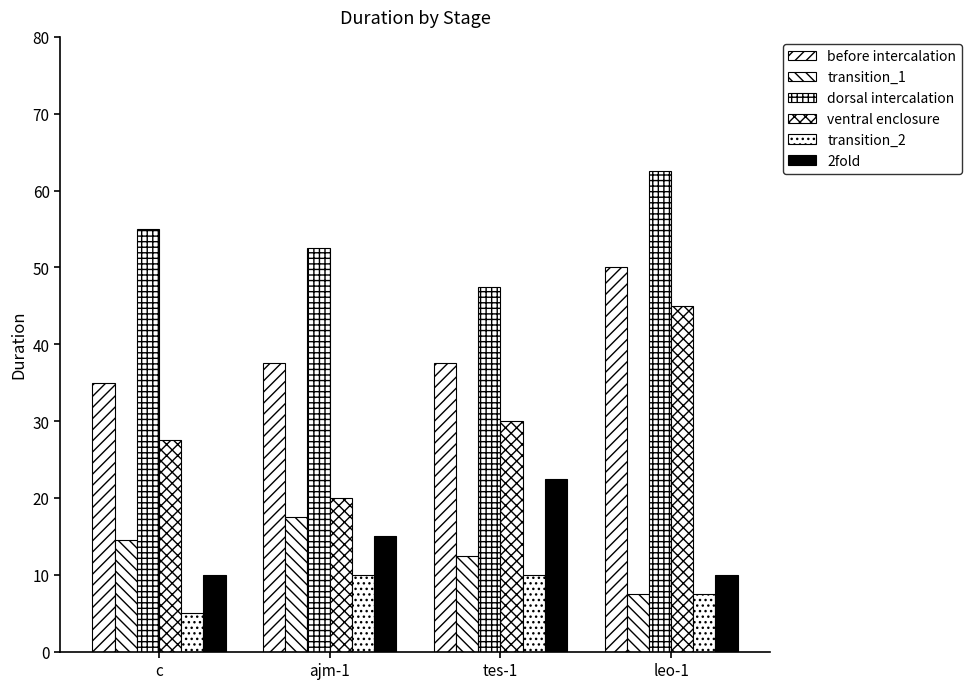

Count the number of categories in the chart.

4